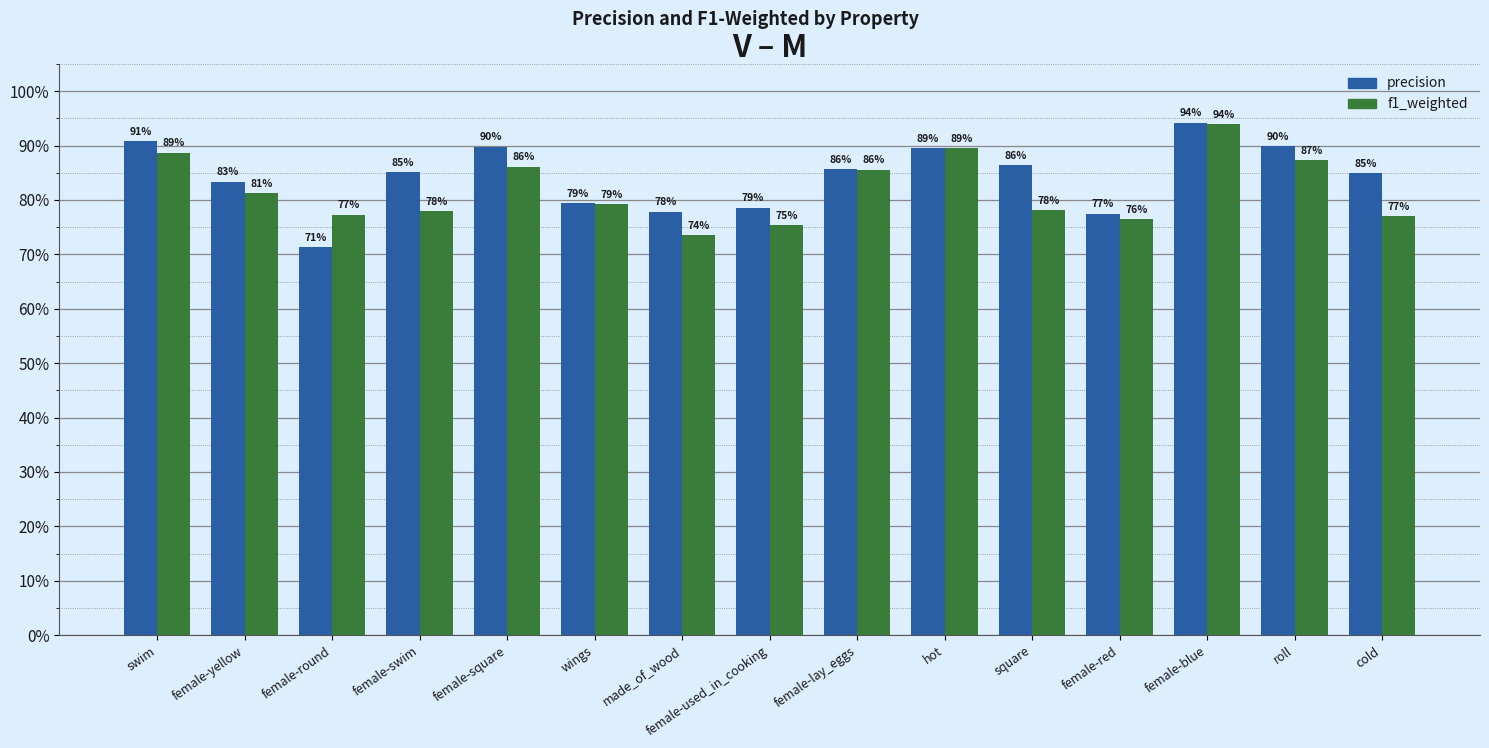

What is the greatest value displayed?

0.9